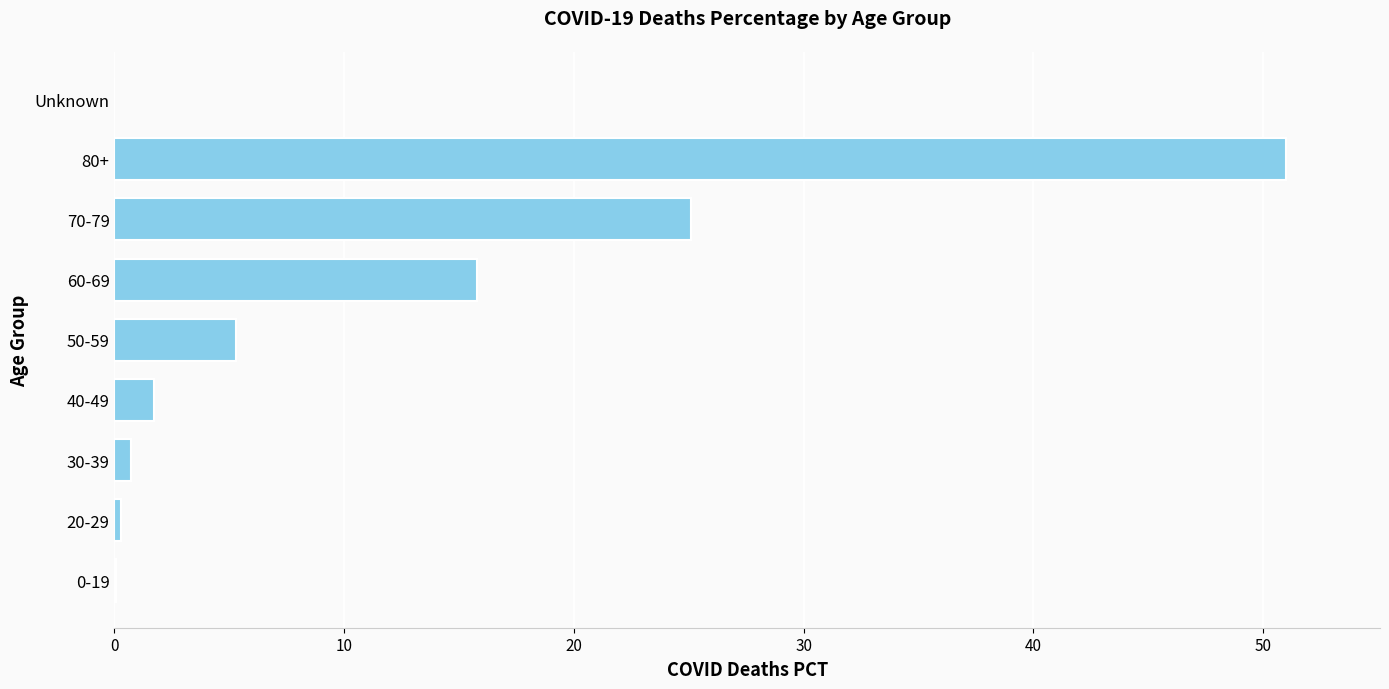

Count the number of values greater than 1.

5